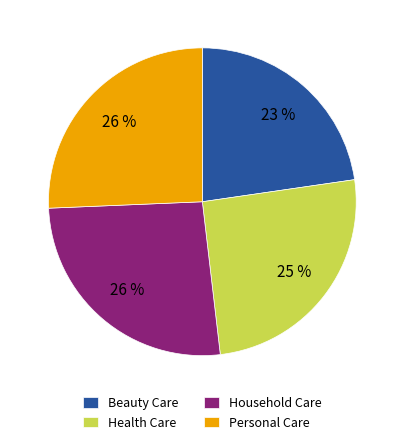

Is the sum of Health Care and Beauty Care greater than half?

No